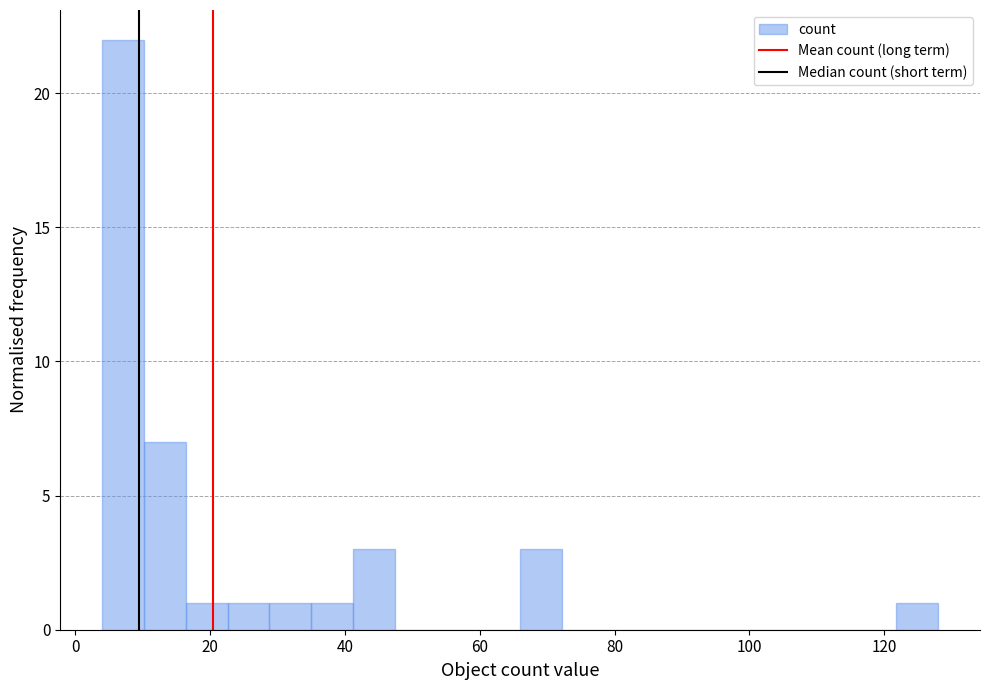

Around what value on the x-axis is the tallest bar? Give the approximate position of its centre, as read against the axis.

8